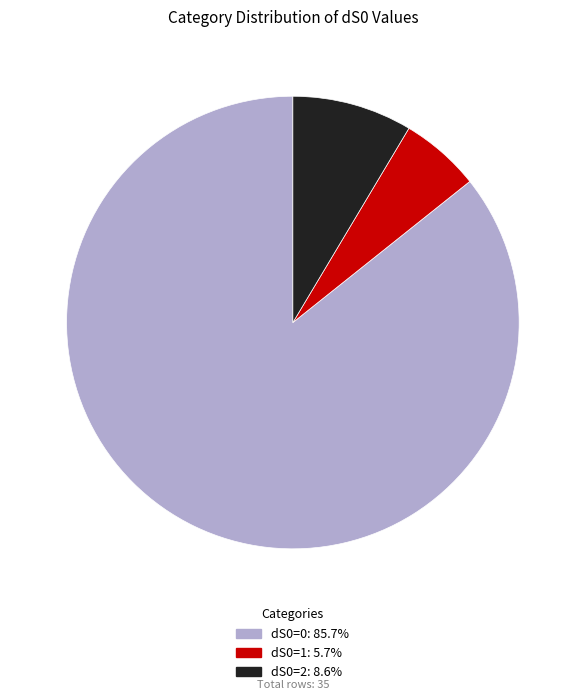

Which slice represents more than half of the pie?

dS0=0